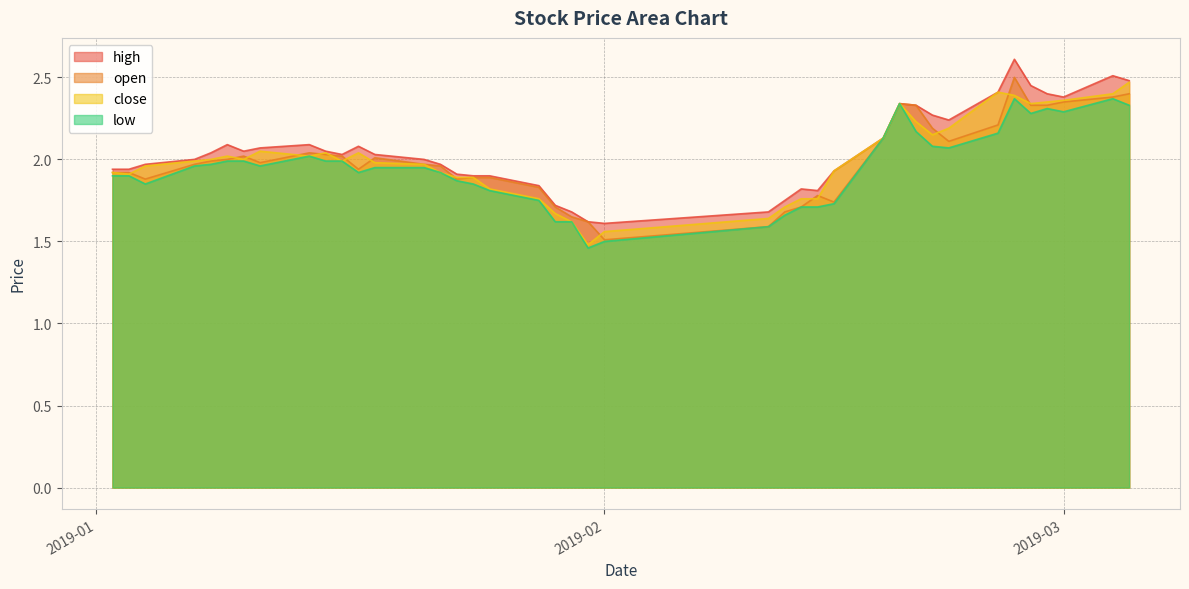

Where do close and open first cross each other?

2019-01-03 and 2019-01-04